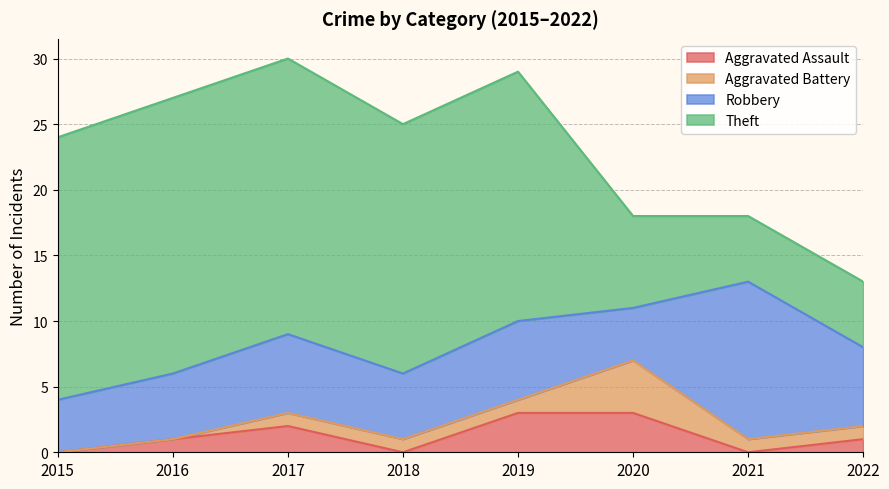

List the labels in order of Aggravated Battery value, smallest first.

2015, 2016, 2017, 2018, 2019, 2021, 2022, 2020